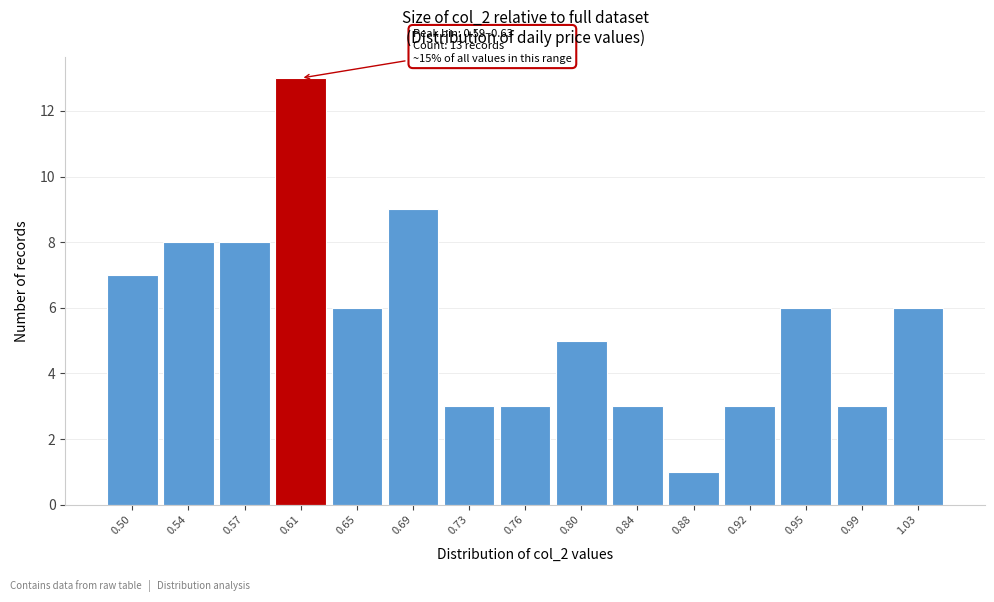

Which range on the x-axis has the tallest bar?

0.594 to 0.632